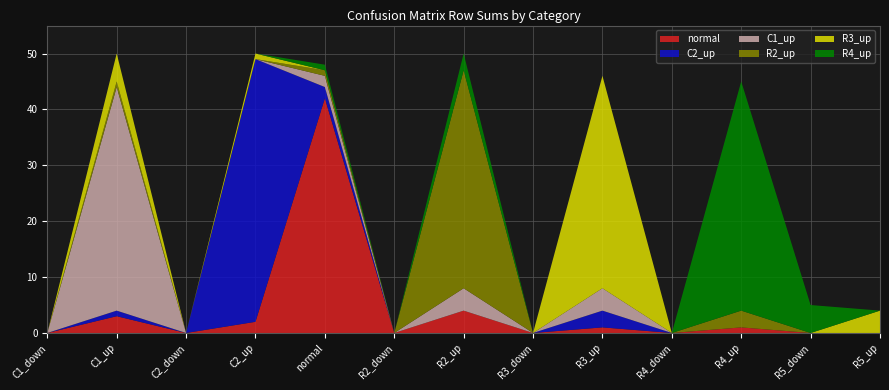

Reading left to right, list all the values displayed in this chart.

normal: C1_down=0	C1_up=3	C2_down=0	C2_up=2	normal=42	R2_down=0	R2_up=4	R3_down=0	R3_up=1	R4_down=0	R4_up=1	R5_down=0	R5_up=0
C2_up: C1_down=0	C1_up=1	C2_down=0	C2_up=47	normal=2	R2_down=0	R2_up=0	R3_down=0	R3_up=3	R4_down=0	R4_up=0	R5_down=0	R5_up=0
C1_up: C1_down=0	C1_up=40	C2_down=0	C2_up=0	normal=2	R2_down=0	R2_up=4	R3_down=0	R3_up=4	R4_down=0	R4_up=0	R5_down=0	R5_up=0
R2_up: C1_down=0	C1_up=1	C2_down=0	C2_up=0	normal=1	R2_down=0	R2_up=39	R3_down=0	R3_up=0	R4_down=0	R4_up=3	R5_down=0	R5_up=0
R3_up: C1_down=0	C1_up=5	C2_down=0	C2_up=1	normal=0	R2_down=0	R2_up=0	R3_down=0	R3_up=38	R4_down=0	R4_up=0	R5_down=0	R5_up=4
R4_up: C1_down=0	C1_up=0	C2_down=0	C2_up=0	normal=1	R2_down=0	R2_up=3	R3_down=0	R3_up=0	R4_down=0	R4_up=41	R5_down=5	R5_up=0